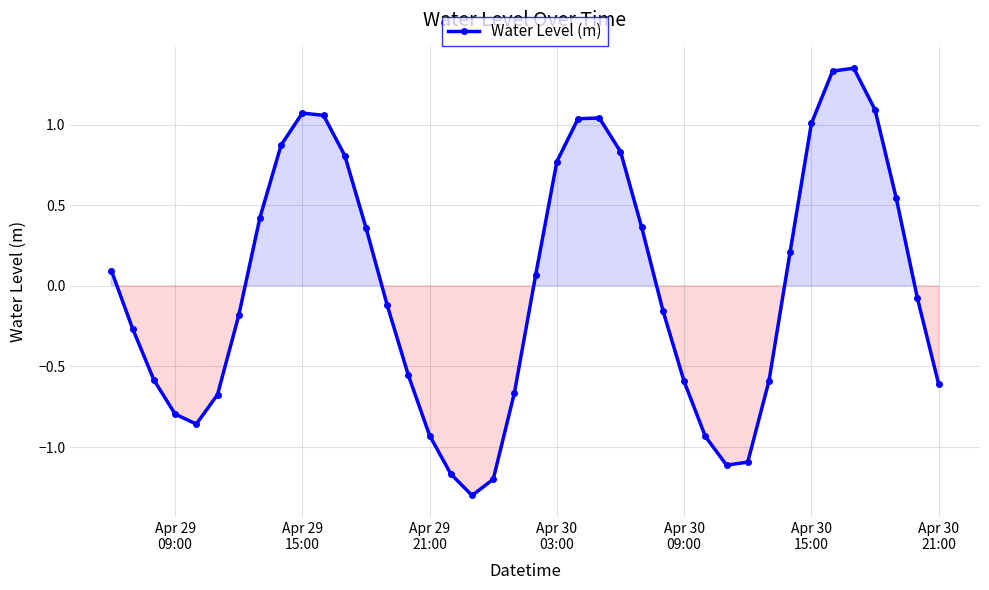

True or false: there are more than 2 points higher than both neighbors.

True